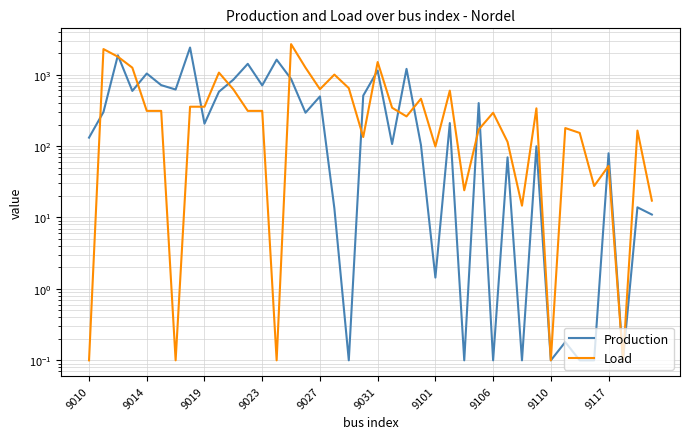

What is the sum of all Production values?

18645.3